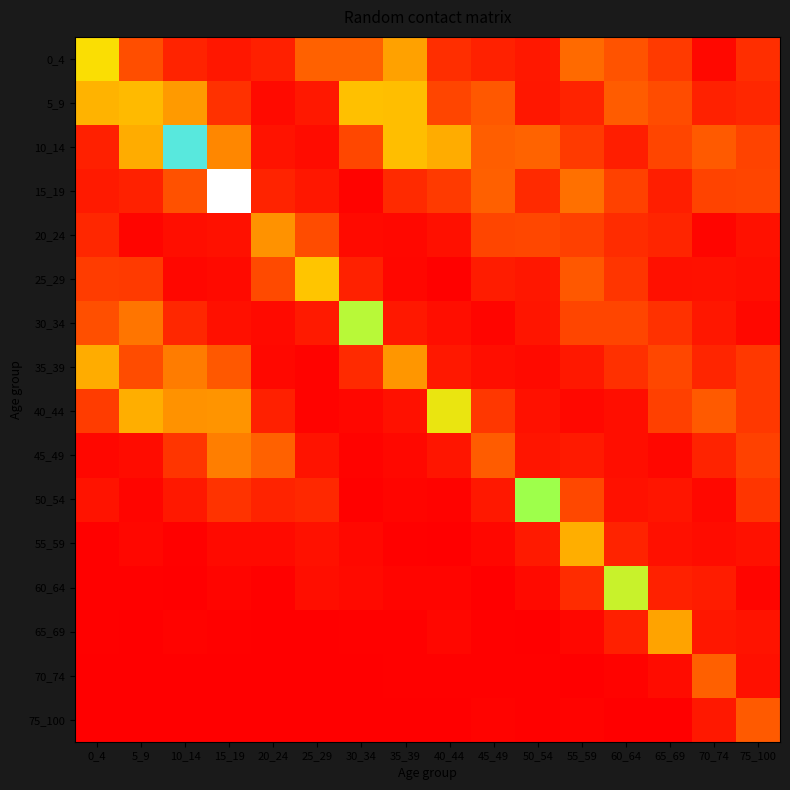

Reading left to right, list all the values displayed in this chart.

0_4: 0_4=1.1	5_9=0.4	10_14=0.2	15_19=0.1	20_24=0.2	25_29=0.5	30_34=0.5	35_39=0.8	40_44=0.3	45_49=0.2	50_54=0.1	55_59=0.6	60_64=0.5	65_69=0.3	70_74=0.1	75_100=0.3
5_9: 0_4=0.9	5_9=1.0	10_14=0.8	15_19=0.3	20_24=0.1	25_29=0.1	30_34=1.0	35_39=1.0	40_44=0.4	45_49=0.5	50_54=0.1	55_59=0.2	60_64=0.5	65_69=0.4	70_74=0.2	75_100=0.2
10_14: 0_4=0.2	5_9=0.9	10_14=2.2	15_19=0.7	20_24=0.1	25_29=0.1	30_34=0.4	35_39=1.0	40_44=0.9	45_49=0.5	50_54=0.5	55_59=0.3	60_64=0.2	65_69=0.4	70_74=0.5	75_100=0.4
15_19: 0_4=0.1	5_9=0.2	10_14=0.4	15_19=2.5	20_24=0.2	25_29=0.1	30_34=0.0	35_39=0.2	40_44=0.3	45_49=0.5	50_54=0.2	55_59=0.6	60_64=0.4	65_69=0.2	70_74=0.4	75_100=0.4
20_24: 0_4=0.2	5_9=0.0	10_14=0.1	15_19=0.1	20_24=0.8	25_29=0.4	30_34=0.1	35_39=0.1	40_44=0.1	45_49=0.4	50_54=0.4	55_59=0.3	60_64=0.2	65_69=0.2	70_74=0.0	75_100=0.1
25_29: 0_4=0.3	5_9=0.3	10_14=0.0	15_19=0.1	20_24=0.4	25_29=1.0	30_34=0.2	35_39=0.0	40_44=0.0	45_49=0.2	50_54=0.1	55_59=0.5	60_64=0.3	65_69=0.1	70_74=0.1	75_100=0.1
30_34: 0_4=0.4	5_9=0.6	10_14=0.2	15_19=0.1	20_24=0.1	25_29=0.1	30_34=1.3	35_39=0.1	40_44=0.1	45_49=0.0	50_54=0.1	55_59=0.4	60_64=0.4	65_69=0.3	70_74=0.1	75_100=0.1
35_39: 0_4=0.9	5_9=0.4	10_14=0.7	15_19=0.5	20_24=0.1	25_29=0.0	30_34=0.2	35_39=0.8	40_44=0.1	45_49=0.1	50_54=0.1	55_59=0.1	60_64=0.3	65_69=0.4	70_74=0.2	75_100=0.3
40_44: 0_4=0.3	5_9=0.9	10_14=0.8	15_19=0.8	20_24=0.2	25_29=0.0	30_34=0.0	35_39=0.1	40_44=1.2	45_49=0.3	50_54=0.1	55_59=0.1	60_64=0.1	65_69=0.4	70_74=0.5	75_100=0.3
45_49: 0_4=0.0	5_9=0.1	10_14=0.3	15_19=0.7	20_24=0.5	25_29=0.1	30_34=0.0	35_39=0.1	40_44=0.1	45_49=0.5	50_54=0.1	55_59=0.2	60_64=0.1	65_69=0.0	70_74=0.2	75_100=0.4
50_54: 0_4=0.1	5_9=0.0	10_14=0.1	15_19=0.3	20_24=0.2	25_29=0.2	30_34=0.0	35_39=0.0	40_44=0.0	45_49=0.1	50_54=1.4	55_59=0.4	60_64=0.1	65_69=0.1	70_74=0.1	75_100=0.3
55_59: 0_4=0.0	5_9=0.0	10_14=0.0	15_19=0.1	20_24=0.1	25_29=0.1	30_34=0.0	35_39=0.0	40_44=0.0	45_49=0.0	50_54=0.1	55_59=0.9	60_64=0.2	65_69=0.1	70_74=0.1	75_100=0.1
60_64: 0_4=0.0	5_9=0.0	10_14=0.0	15_19=0.0	20_24=0.0	25_29=0.1	30_34=0.1	35_39=0.0	40_44=0.0	45_49=0.0	50_54=0.1	55_59=0.2	60_64=1.3	65_69=0.2	70_74=0.2	75_100=0.0
65_69: 0_4=0.0	5_9=0.0	10_14=0.0	15_19=0.0	20_24=0.0	25_29=0.0	30_34=0.0	35_39=0.0	40_44=0.0	45_49=0.0	50_54=0.0	55_59=0.0	60_64=0.2	65_69=0.9	70_74=0.1	75_100=0.1
70_74: 0_4=0.0	5_9=0.0	10_14=0.0	15_19=0.0	20_24=0.0	25_29=0.0	30_34=0.0	35_39=0.0	40_44=0.0	45_49=0.0	50_54=0.0	55_59=0.0	60_64=0.0	65_69=0.1	70_74=0.5	75_100=0.1
75_100: 0_4=0.0	5_9=0.0	10_14=0.0	15_19=0.0	20_24=0.0	25_29=0.0	30_34=0.0	35_39=0.0	40_44=0.0	45_49=0.0	50_54=0.0	55_59=0.0	60_64=0.0	65_69=0.0	70_74=0.1	75_100=0.5